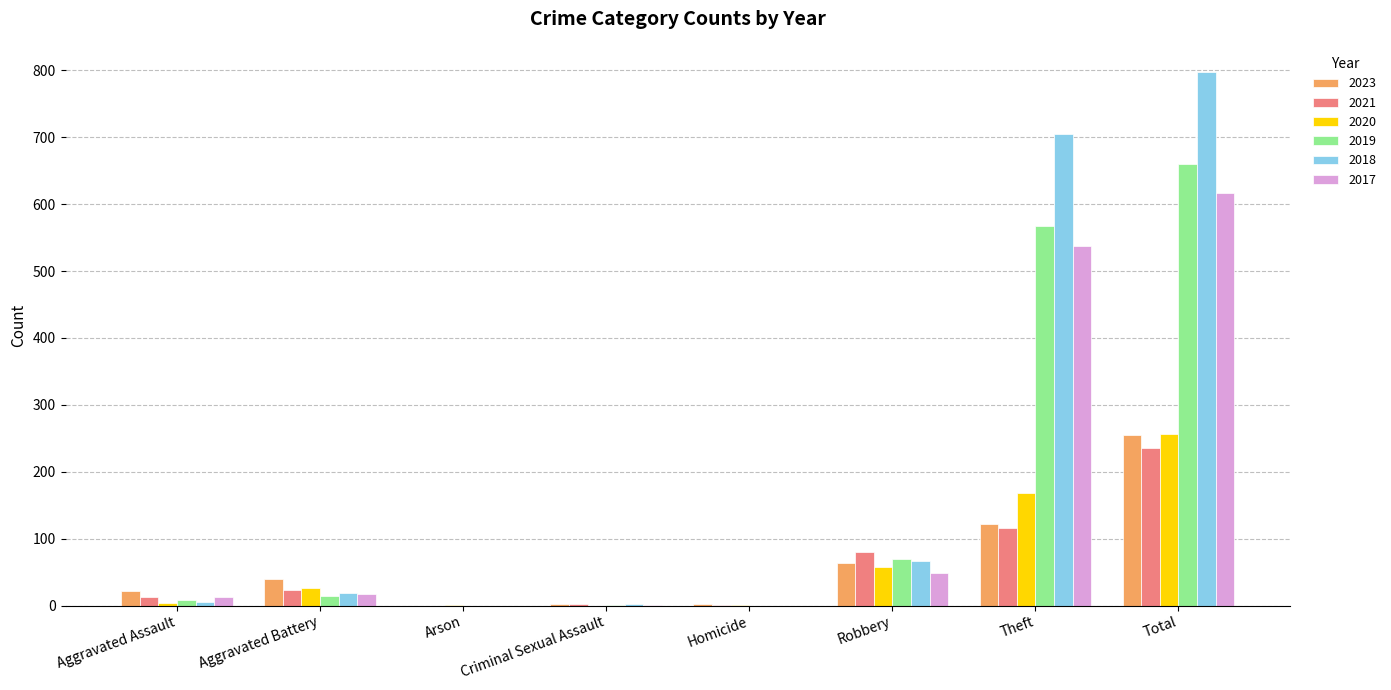

At which category is the sum across all series the highest?

Total